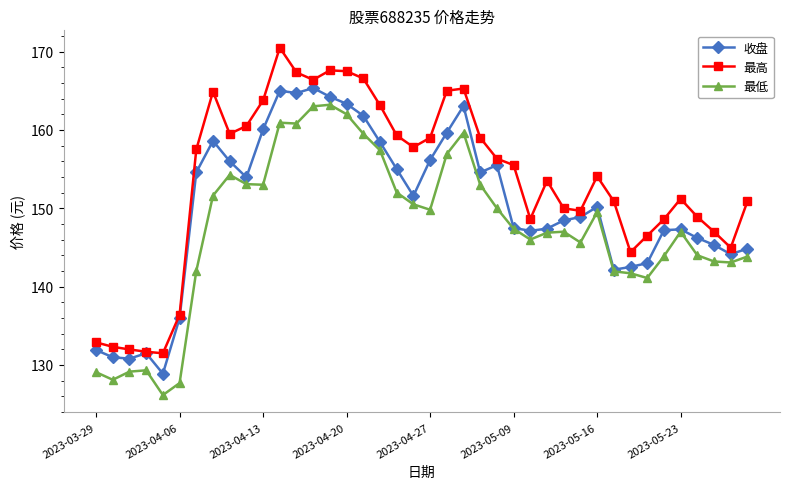

True or false: 最高 has more than 2 points higher than both neighbors.

True